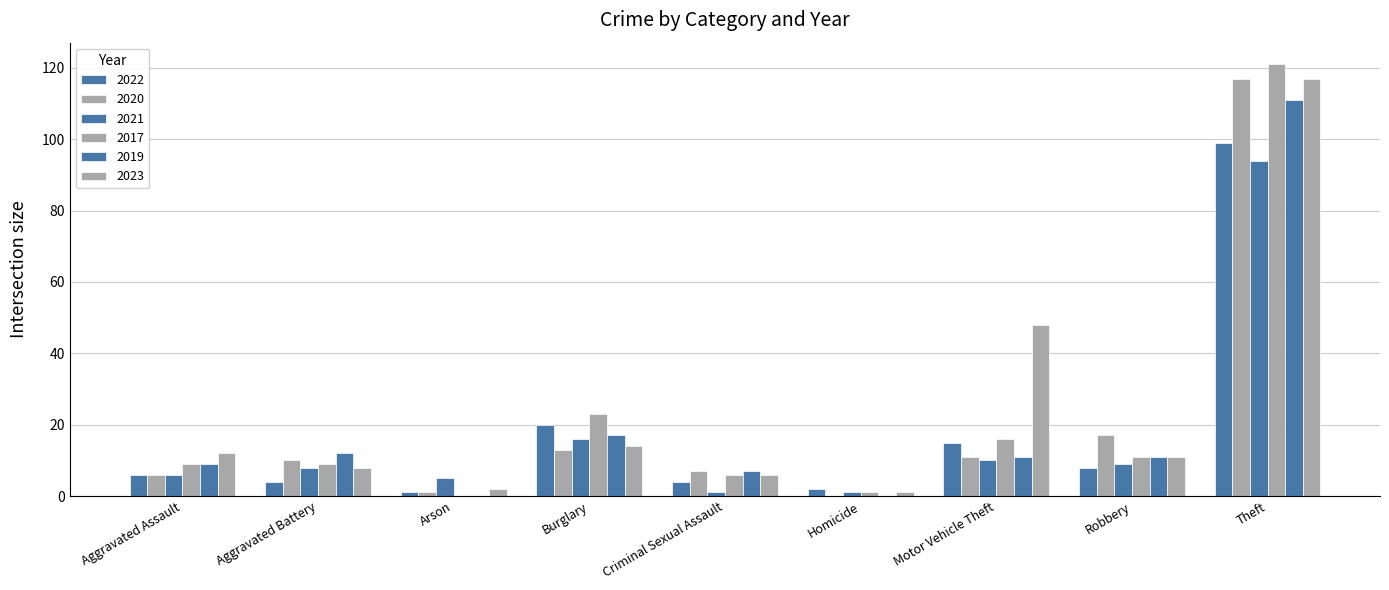

Are the bars grouped side by side (vs. stacked)?

Yes